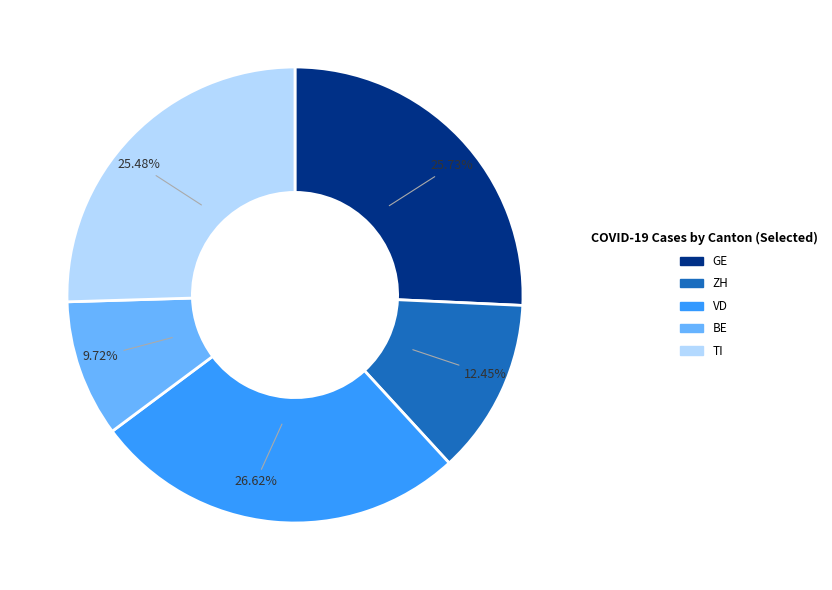

Do BE and GE together represent more than half of the pie?

No